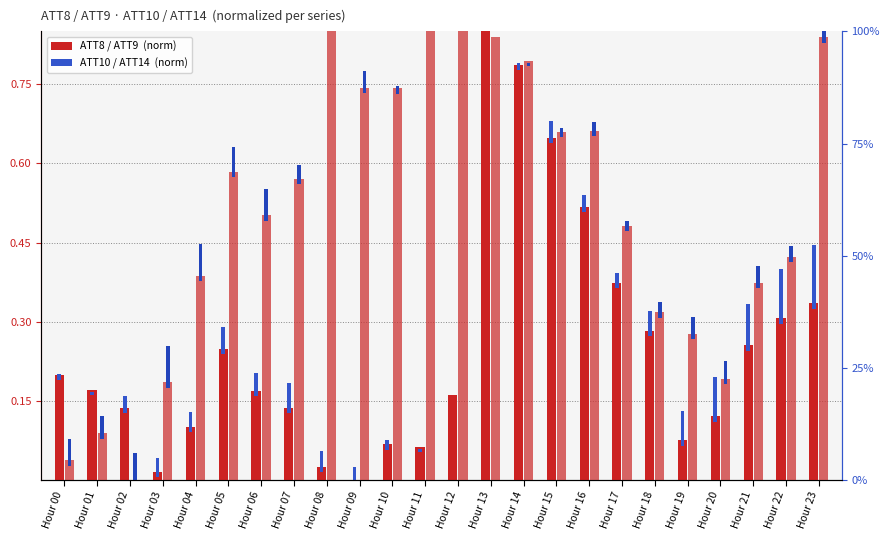

What is the maximum value for ATT8 (norm)?

1.0